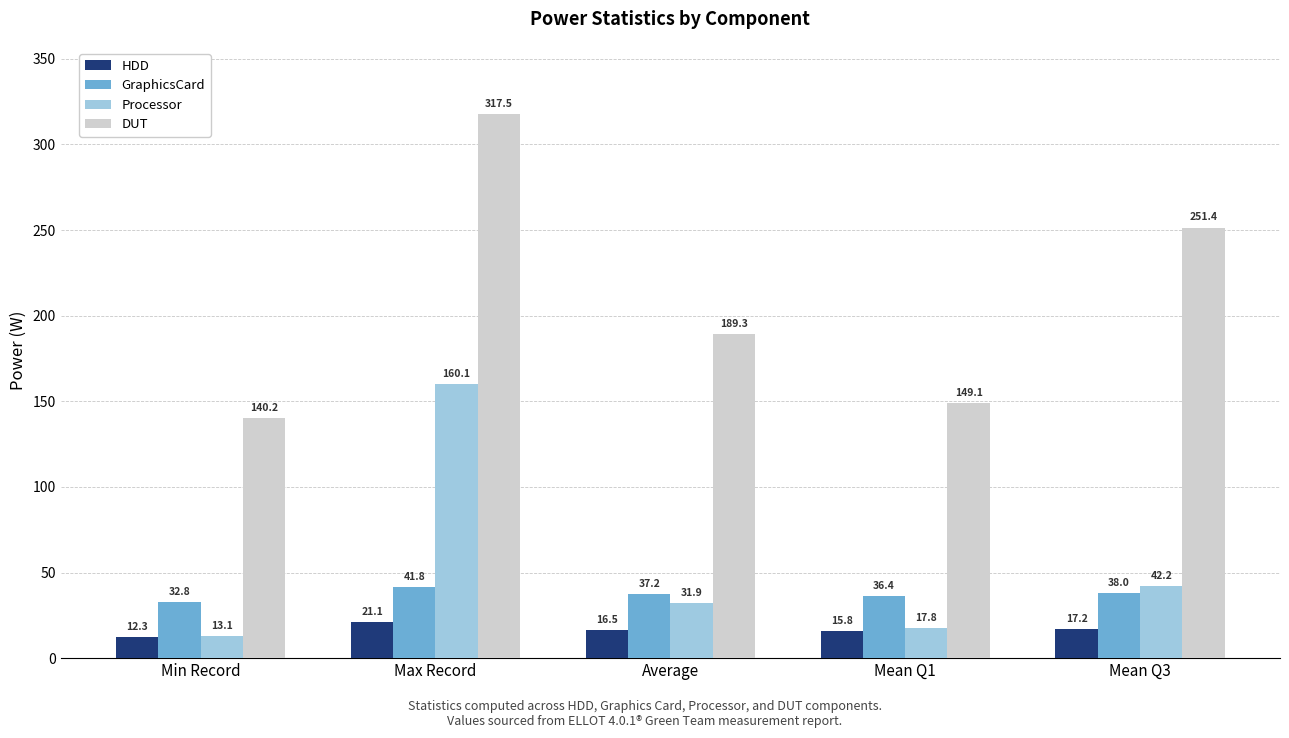

What is the difference between the maximum and minimum values in the DUT series?

177.3